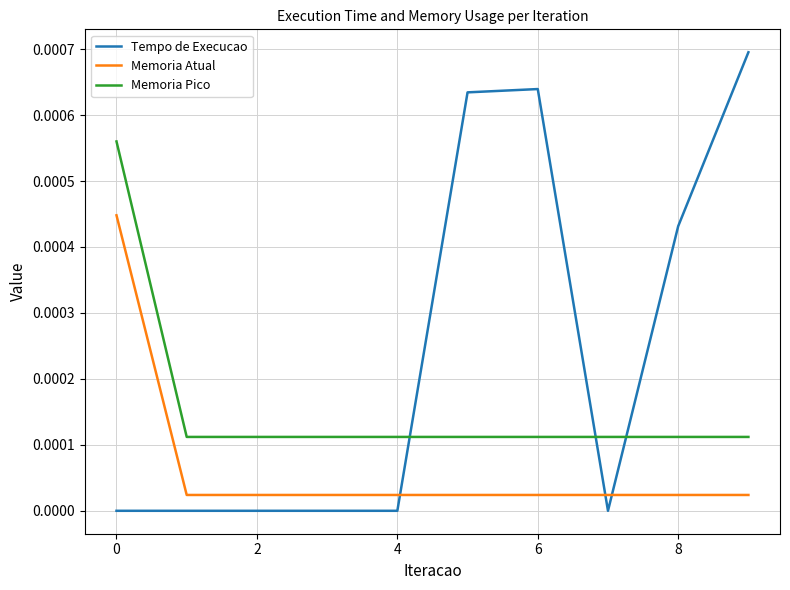

Does the chart have visible grid lines?

Yes